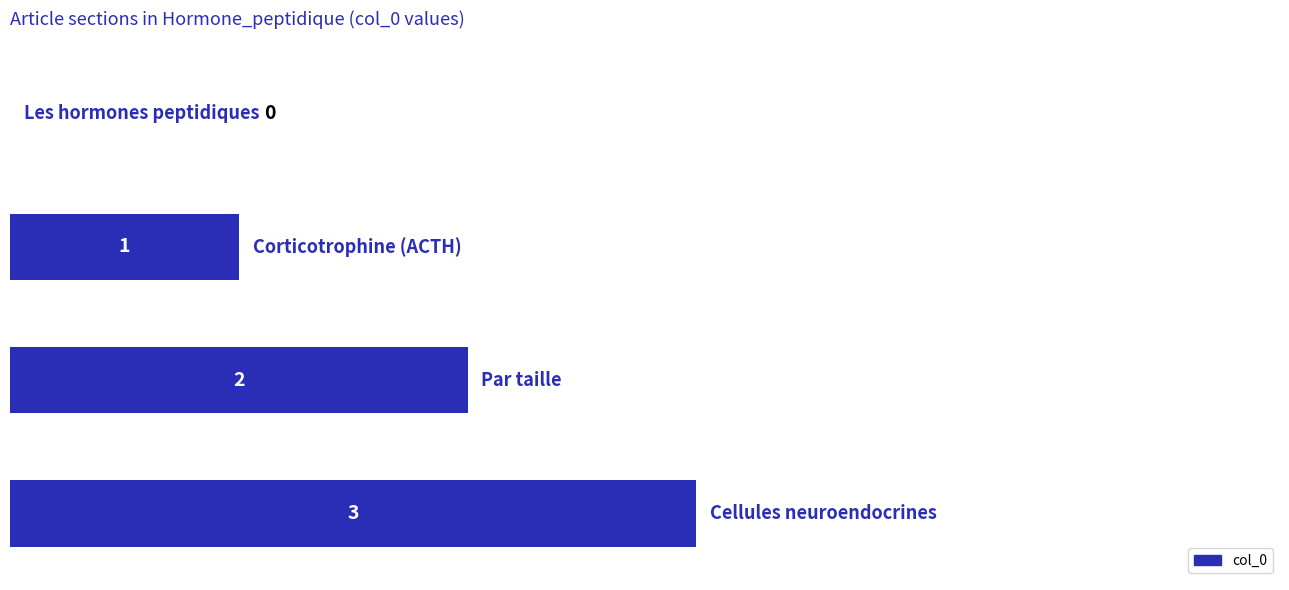

How many values are between 1 and 3?

3